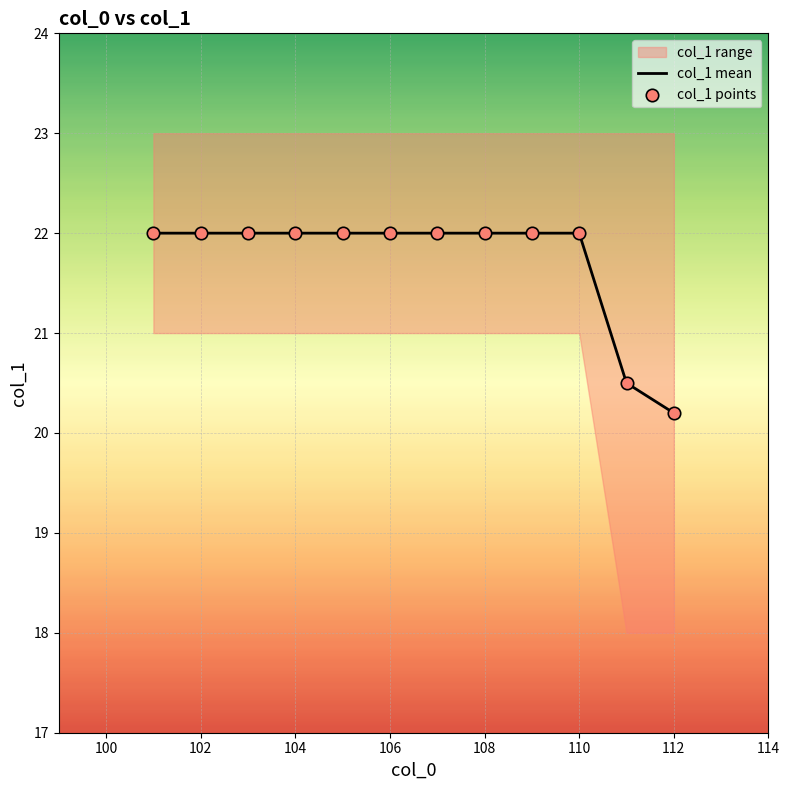

At how many categories does at least one series exceed 21?

10